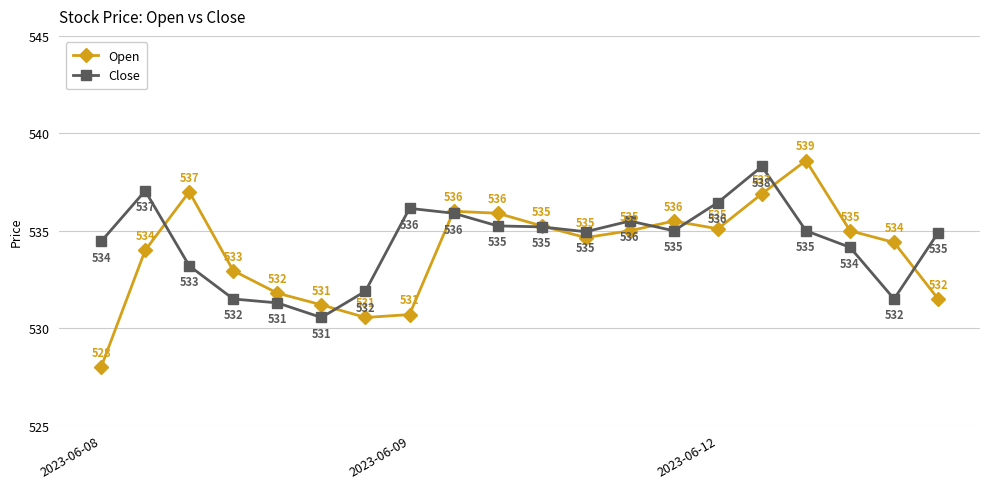

How many data points in Close are less than 535?

10